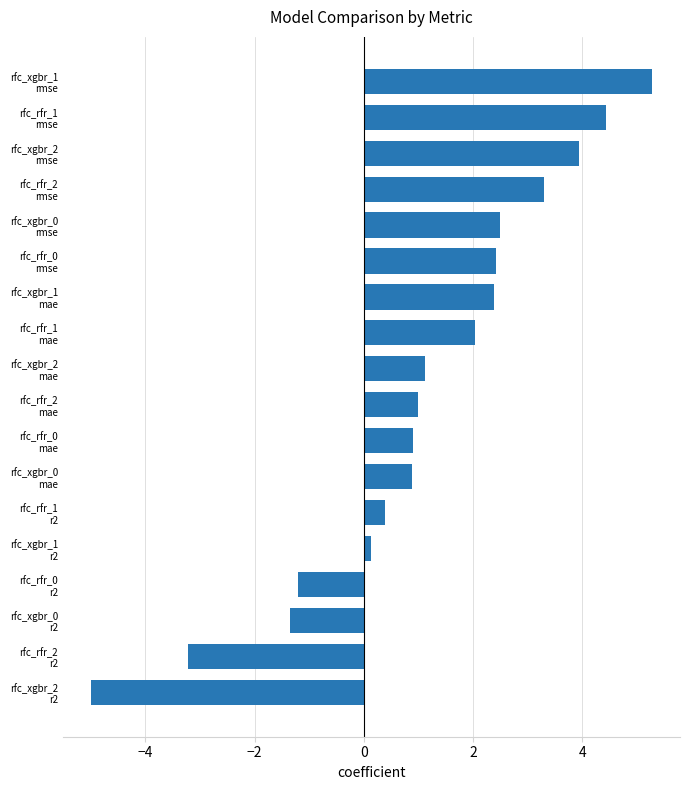

What is the value of the 17th bar from the top?

-3.2